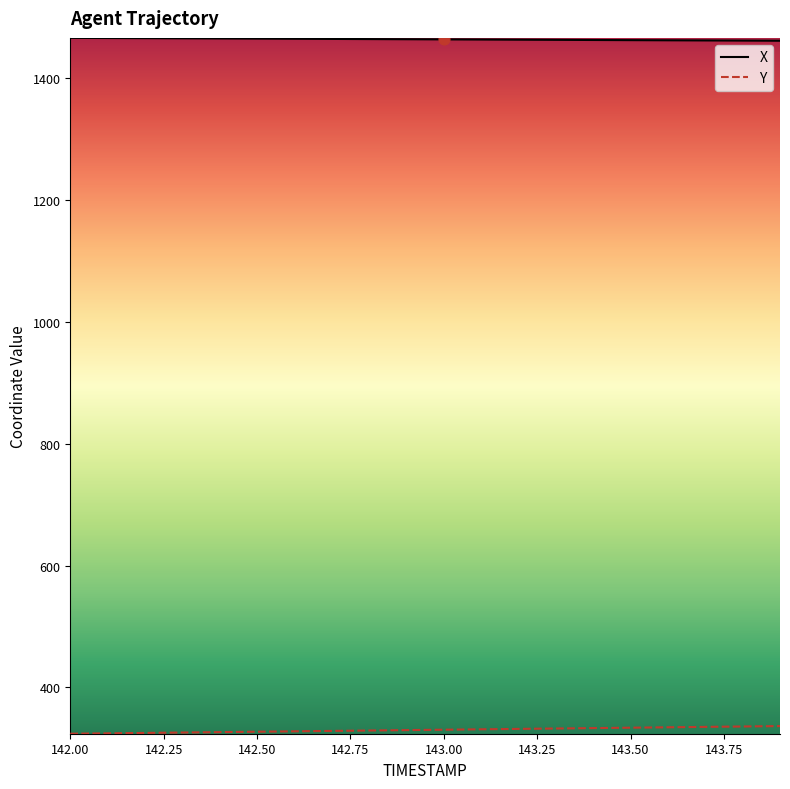

Which series has the largest total across all categories?

X